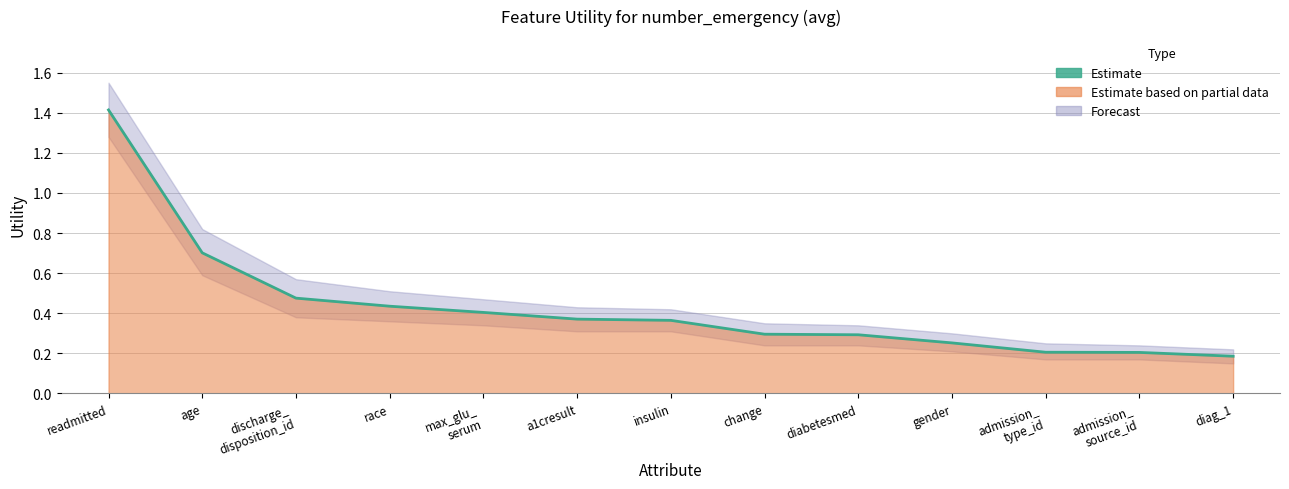

List the labels in order of value, largest first.

readmitted, age, discharge_
disposition_id, race, max_glu_
serum, a1cresult, insulin, change, diabetesmed, gender, admission_
type_id, admission_
source_id, diag_1